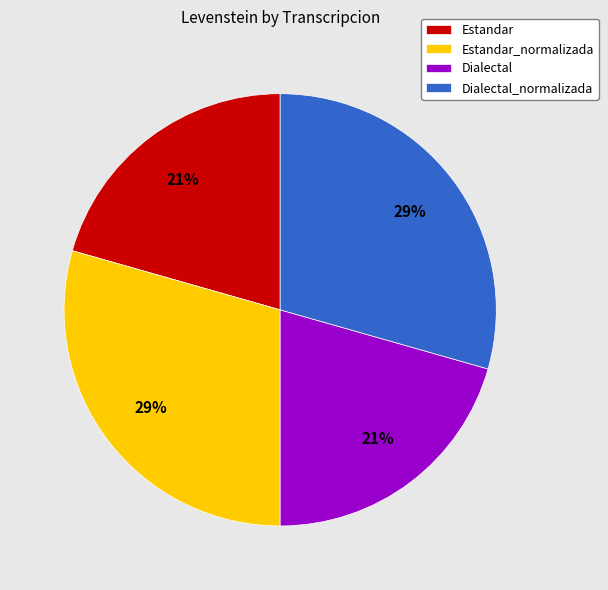

Does Dialectal represent more than half of the total?

No